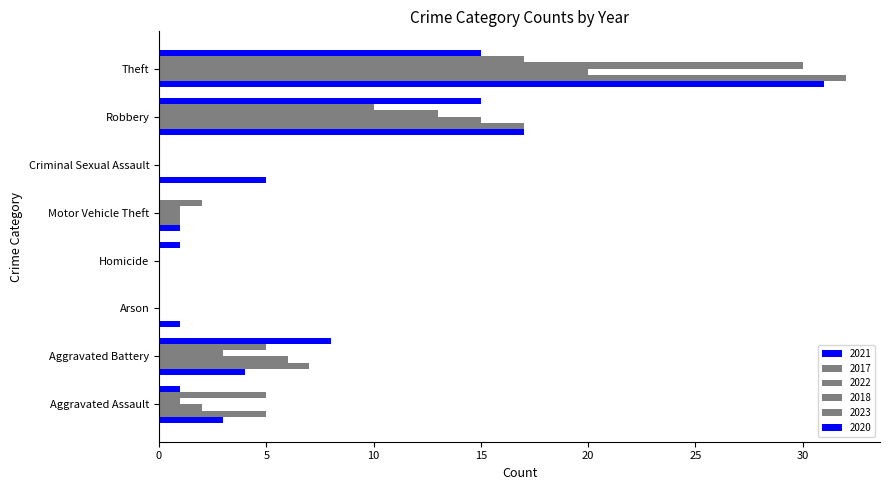

Reading left to right, extract all data points from this chart.

2021: 3	4	1	0	1	5	17	31
2017: 5	7	0	0	1	0	17	32
2022: 2	6	0	0	1	0	15	20
2018: 1	3	0	0	1	0	13	30
2023: 5	5	0	0	2	0	10	17
2020: 1	8	0	1	0	0	15	15